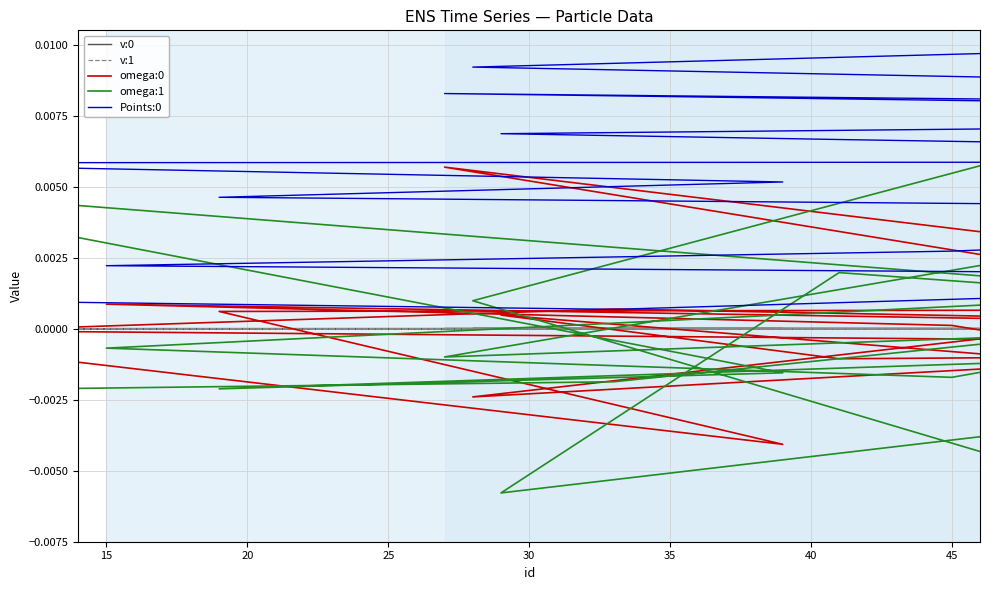

Is it true that v:1 equals 0.0 at 45?

False